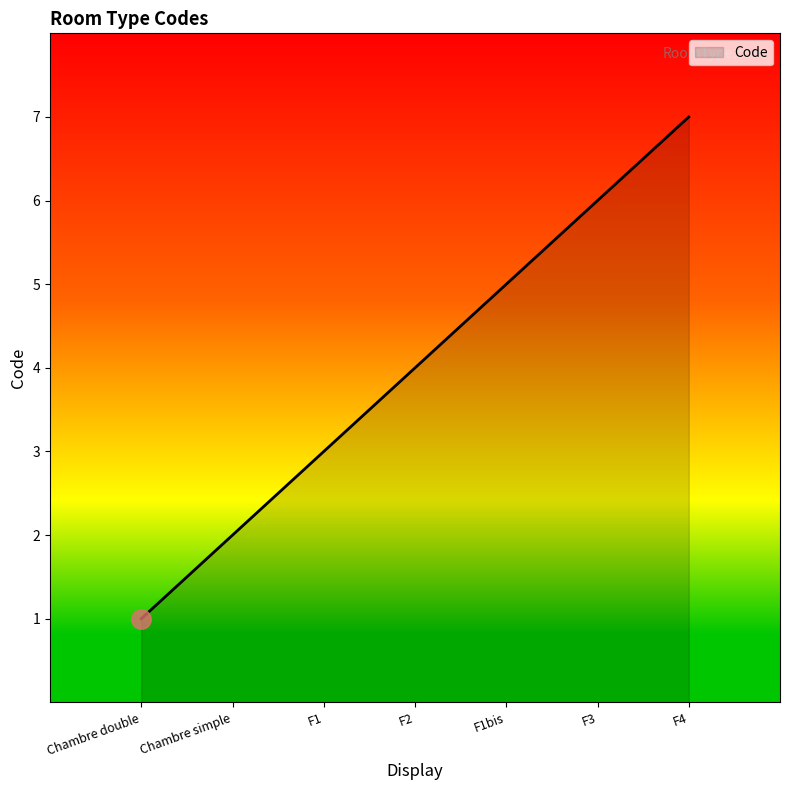

How many lines are shown in the chart?

1